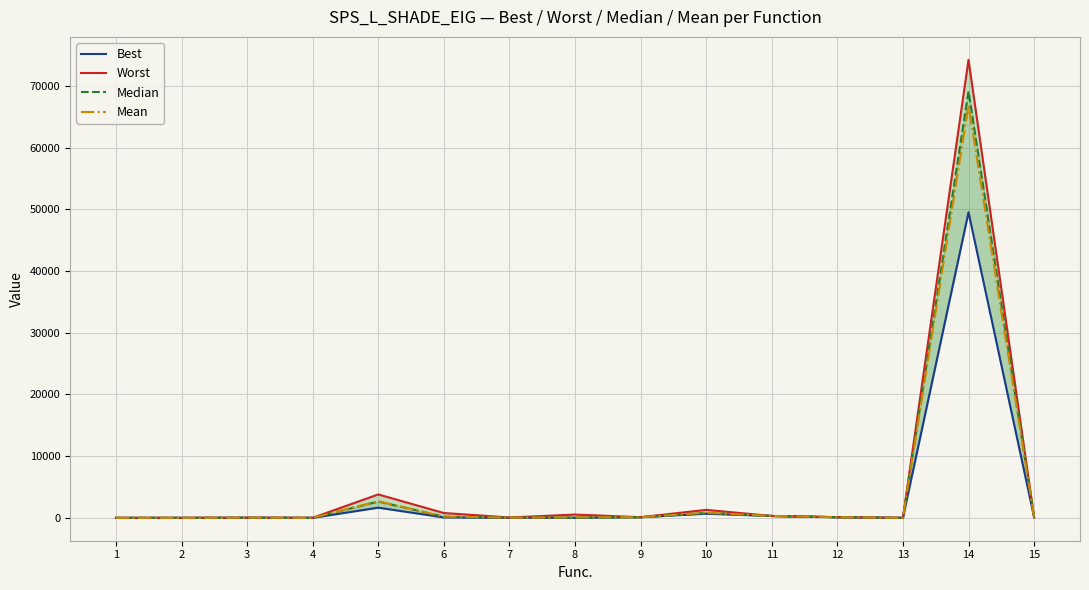

At which category does Median reach its first local valley?

4